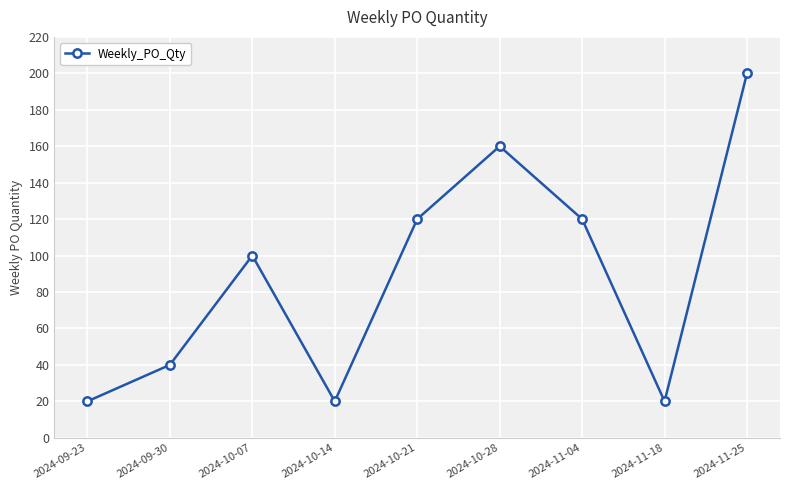

Approximately how many times larger is the value at 2024-09-23 compared to 2024-10-07?

0.2